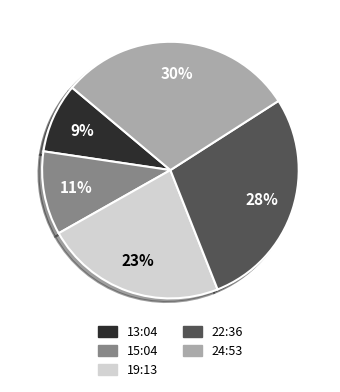

To the nearest percent, what is the average slice percentage?

20%